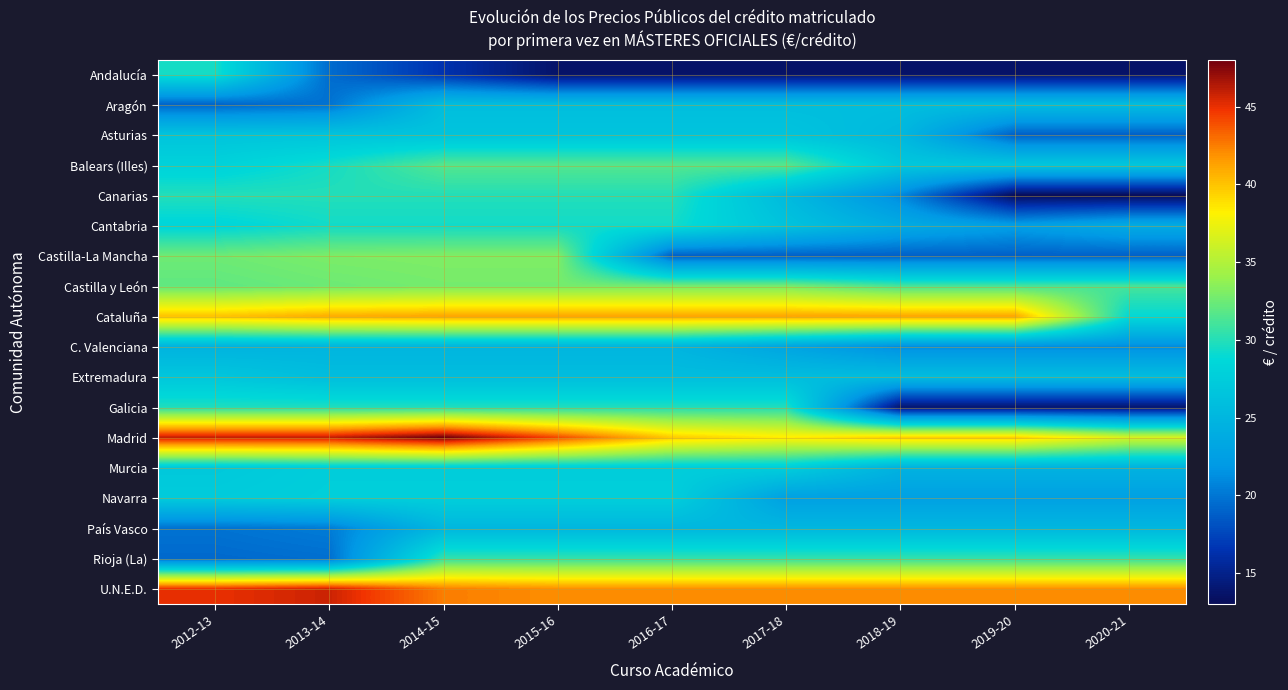

Which series changed the most between 2015-16 and 2017-18?

Castilla-La Mancha